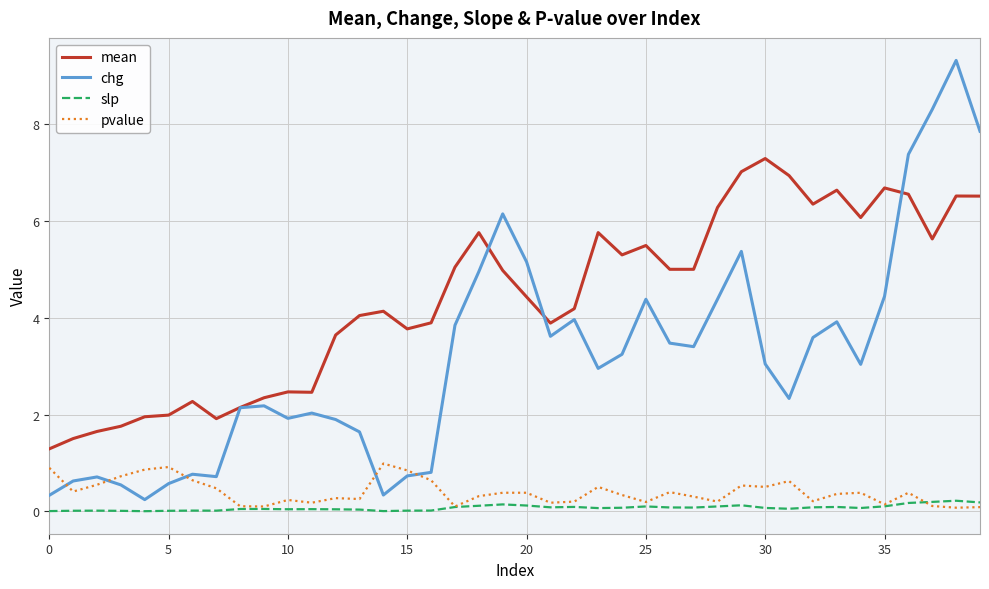

What is the highest value of the chg series?

9.3